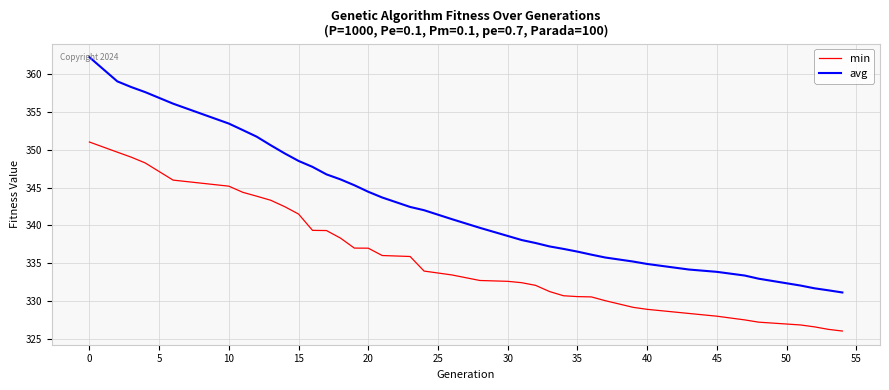

Count the number of data series in this chart.

2